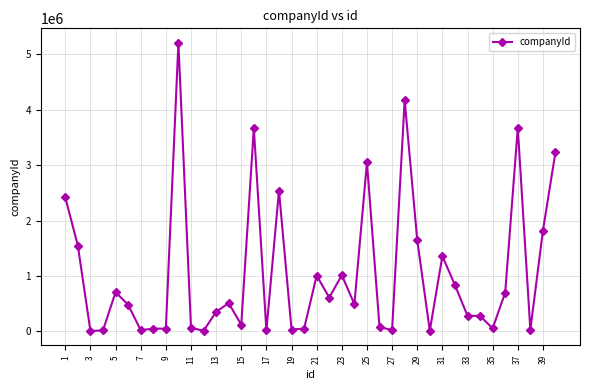

True or false: there are more than 1 points higher than both neighbors.

True